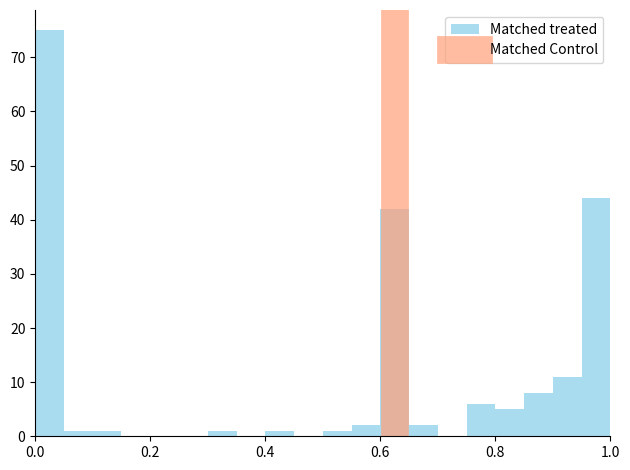

Around what value on the x-axis is the tallest bar? Give the approximate position of its centre, as read against the axis.

0.02